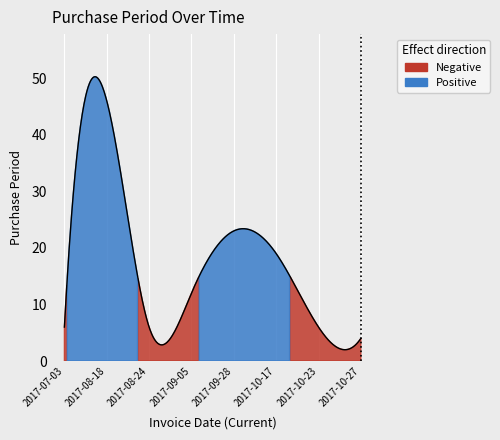

What is the ratio of the value at 2017-10-27 to the value at 2017-09-05?

0.3